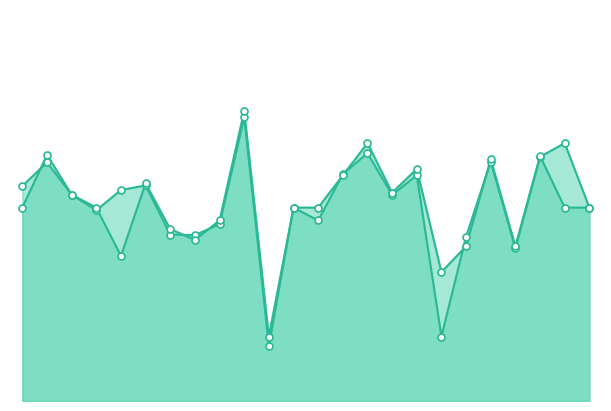

At how many categories does at least one series exceed 0?

24